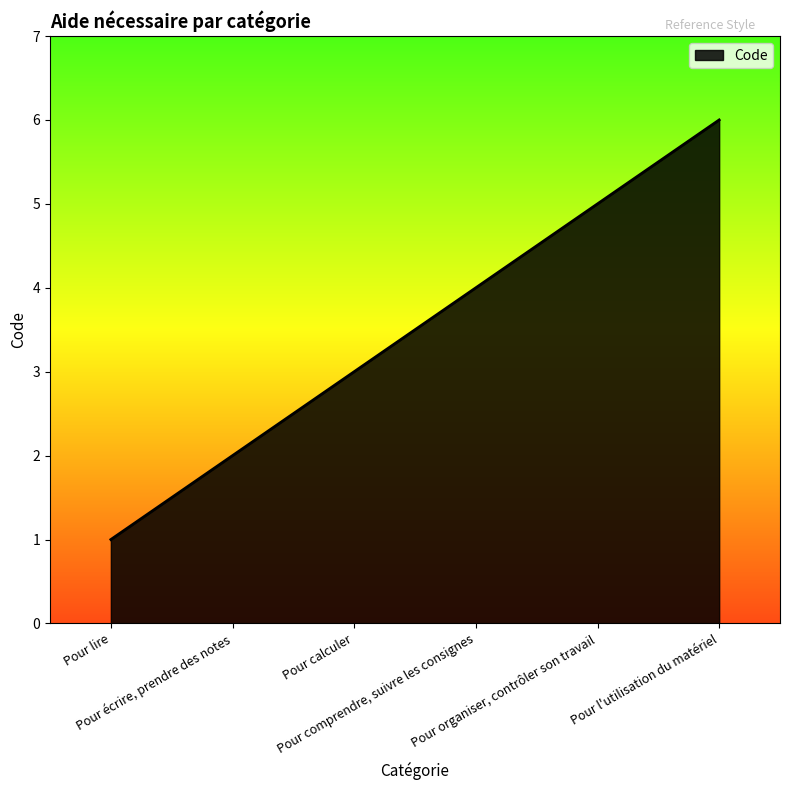

At which label is the value closest to 3?

Pour calculer